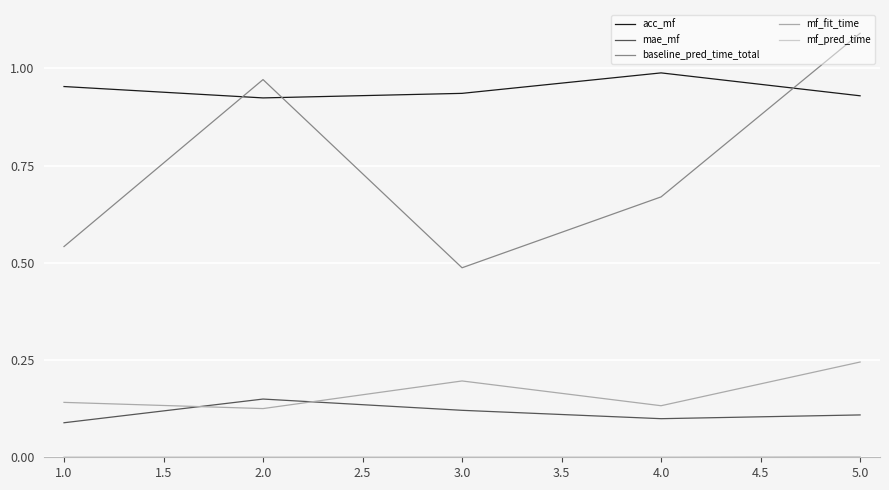

Which series has the widest spread of values?

baseline_pred_time_total